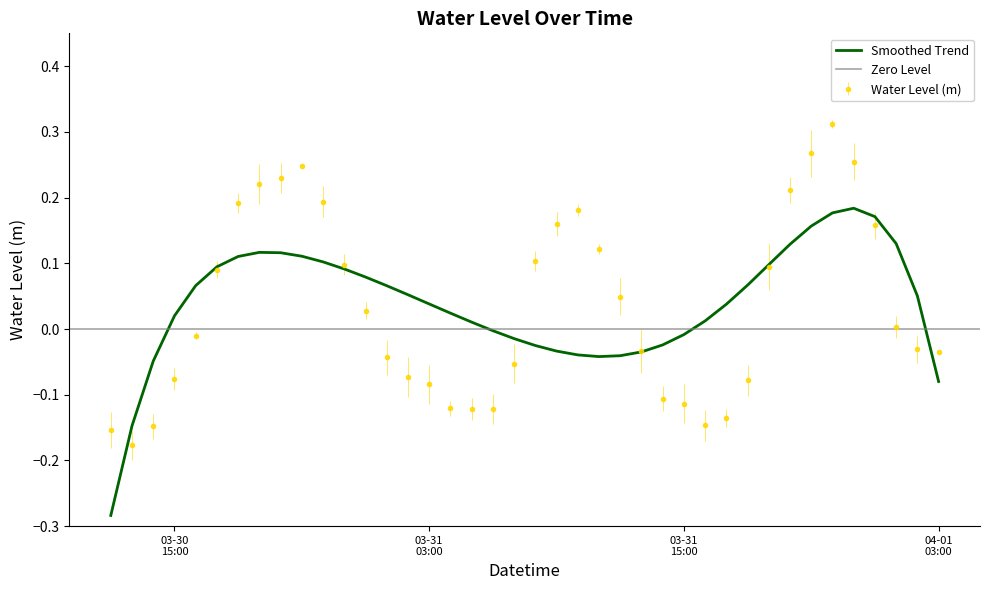

Reading left to right, list all the values displayed in this chart.

-0.2	-0.2	-0.1	-0.1	-0.0	0.1	0.2	0.2	0.2	0.2	0.2	0.1	0.0	-0.0	-0.1	-0.1	-0.1	-0.1	-0.1	-0.1	0.1	0.2	0.2	0.1	0.0	-0.0	-0.1	-0.1	-0.1	-0.1	-0.1	0.1	0.2	0.3	0.3	0.3	0.2	0.0	-0.0	-0.0